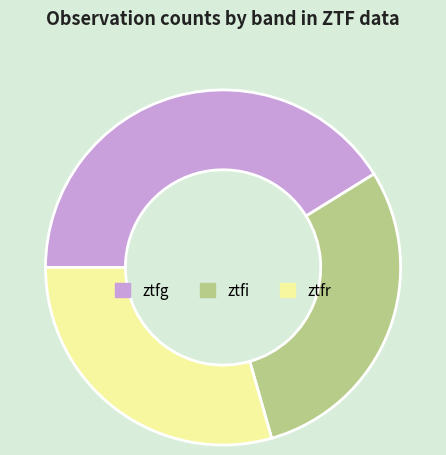

Does ztfg represent more than half of the total?

No